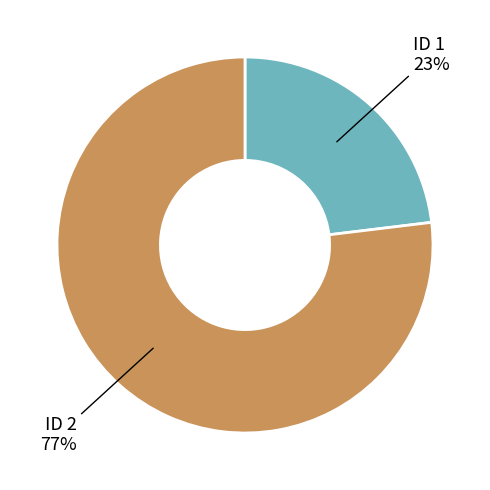

Does any single category account for the majority?

Yes